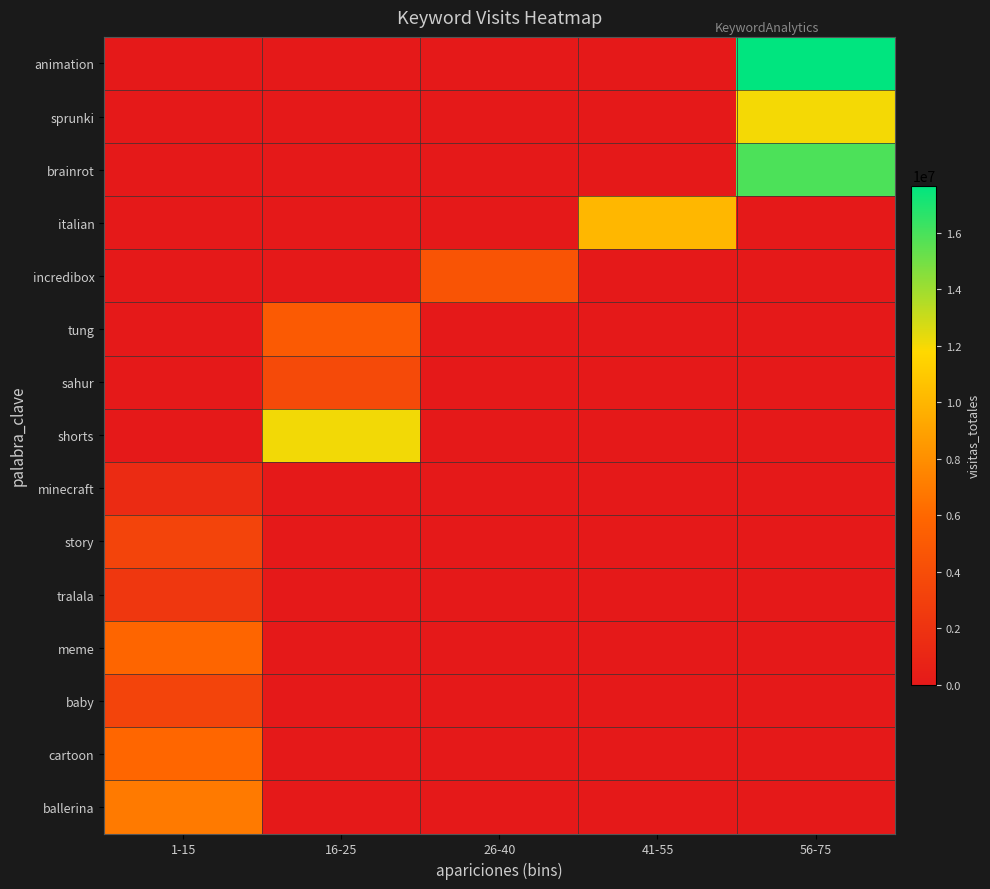

Reading left to right, list all the values displayed in this chart.

animation: 1-15=0	16-25=0	26-40=0	41-55=0	56-75=17676030
sprunki: 1-15=0	16-25=0	26-40=0	41-55=0	56-75=12034066
brainrot: 1-15=0	16-25=0	26-40=0	41-55=0	56-75=15890433
italian: 1-15=0	16-25=0	26-40=0	41-55=10065645	56-75=0
incredibox: 1-15=0	16-25=0	26-40=4534935	41-55=0	56-75=0
tung: 1-15=0	16-25=4999137	26-40=0	41-55=0	56-75=0
sahur: 1-15=0	16-25=3821173	26-40=0	41-55=0	56-75=0
shorts: 1-15=0	16-25=12076306	26-40=0	41-55=0	56-75=0
minecraft: 1-15=1394384	16-25=0	26-40=0	41-55=0	56-75=0
story: 1-15=3339566	16-25=0	26-40=0	41-55=0	56-75=0
tralala: 1-15=2312933	16-25=0	26-40=0	41-55=0	56-75=0
meme: 1-15=5860428	16-25=0	26-40=0	41-55=0	56-75=0
baby: 1-15=3316016	16-25=0	26-40=0	41-55=0	56-75=0
cartoon: 1-15=5929132	16-25=0	26-40=0	41-55=0	56-75=0
ballerina: 1-15=6968536	16-25=0	26-40=0	41-55=0	56-75=0